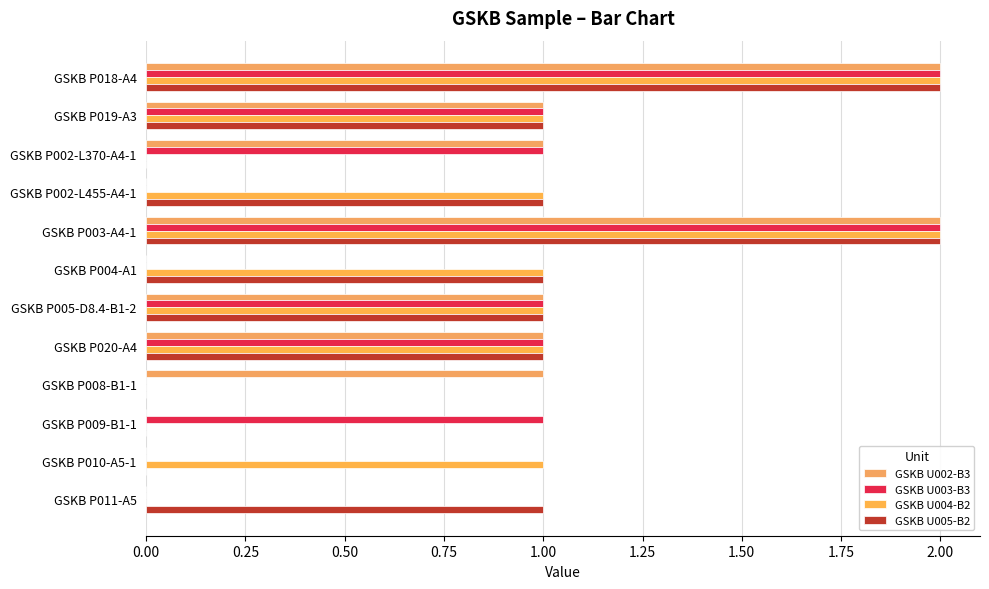

Reading left to right, transcribe all the data shown in this chart.

GSKB U002-B3: 2	1	1	0	2	0	1	1	1	0	0	0
GSKB U003-B3: 2	1	1	0	2	0	1	1	0	1	0	0
GSKB U004-B2: 2	1	0	1	2	1	1	1	0	0	1	0
GSKB U005-B2: 2	1	0	1	2	1	1	1	0	0	0	1